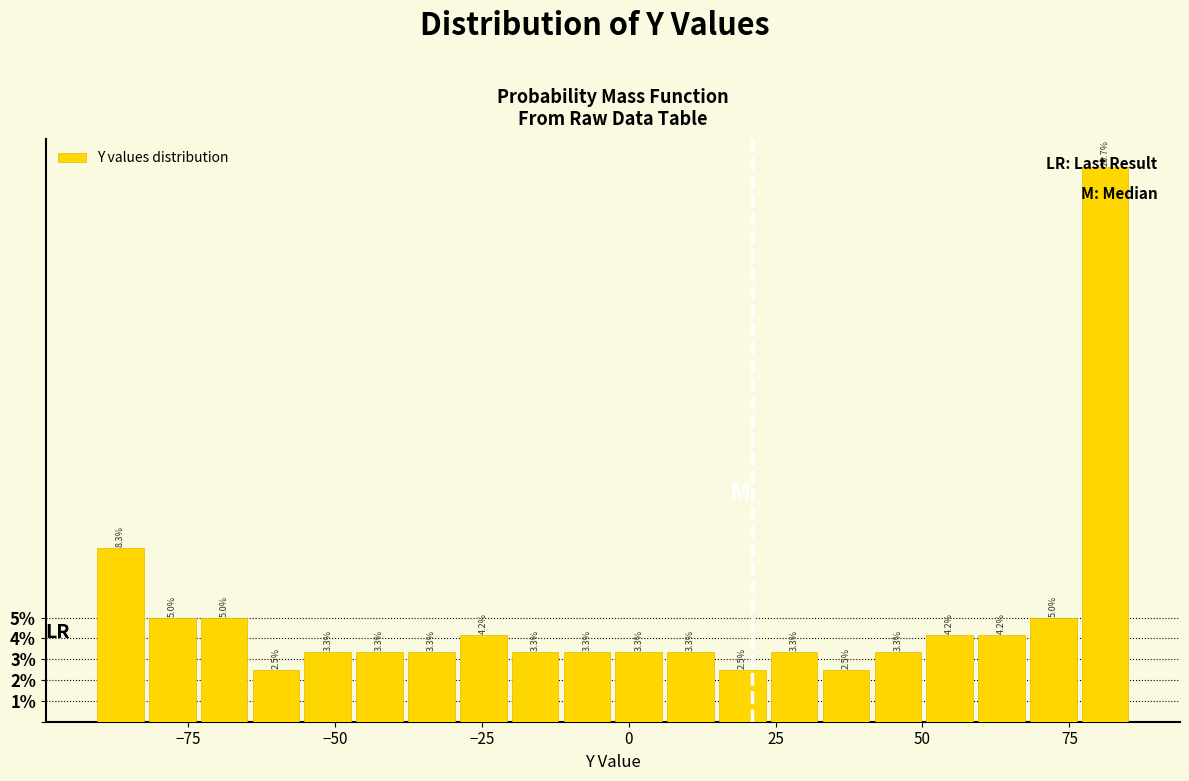

Read against the x-axis, roughly where is the centre of the tallest bar?

80